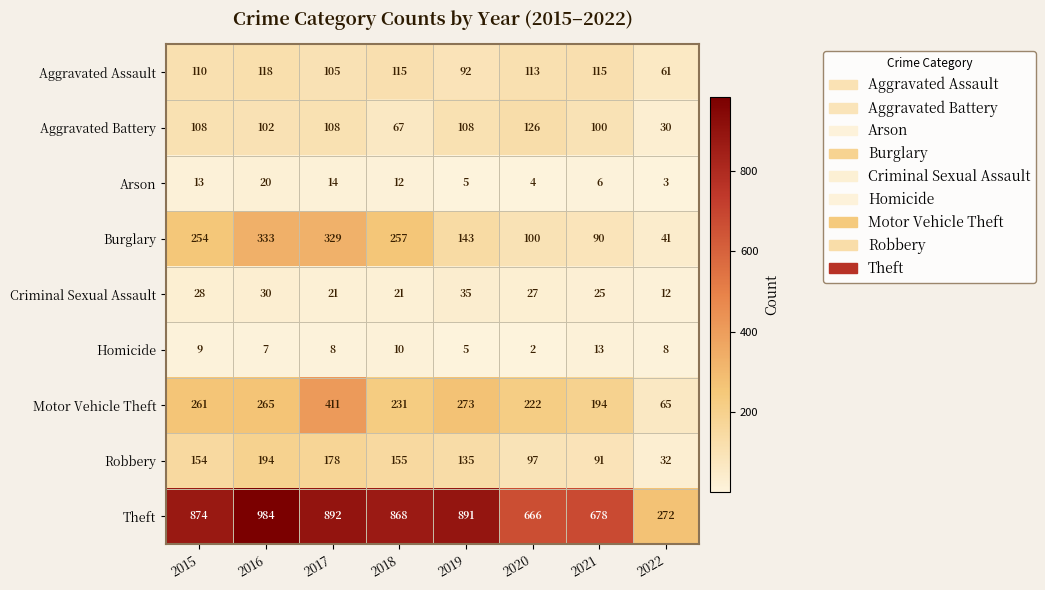

How many distinct data groups are displayed?

9